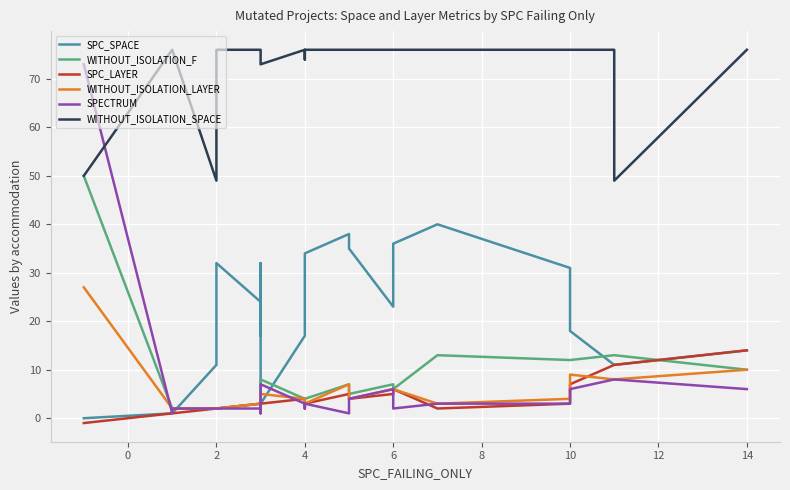

Which series has the largest total across all categories?

WITHOUT_ISOLATION_SPACE